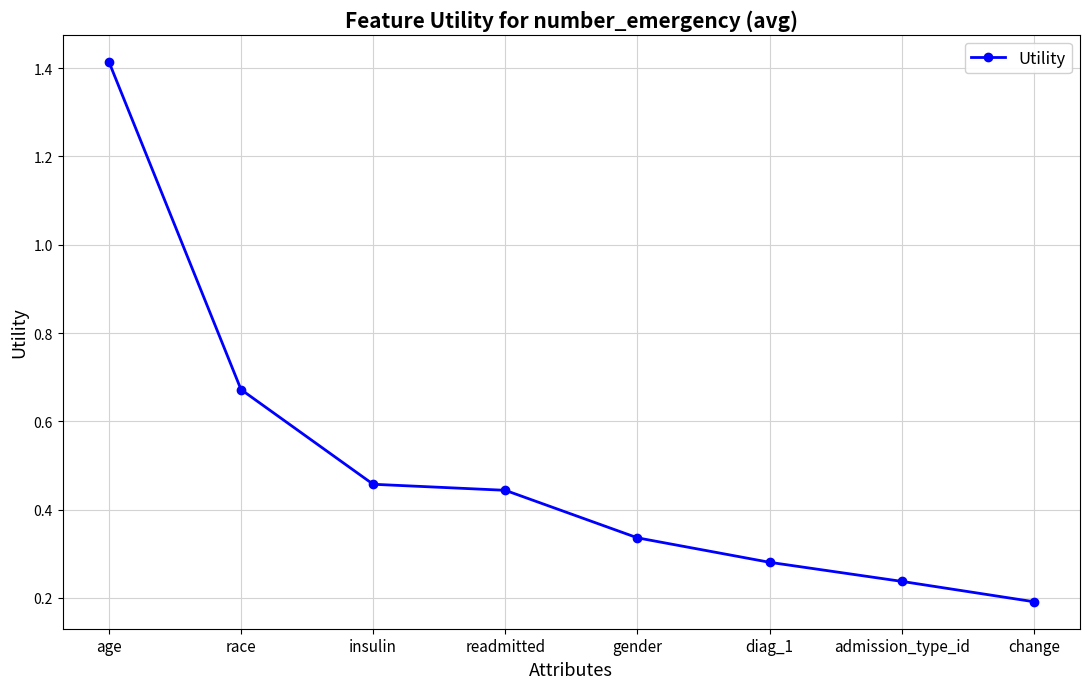

True or false: there are more than 1 points higher than both neighbors.

False